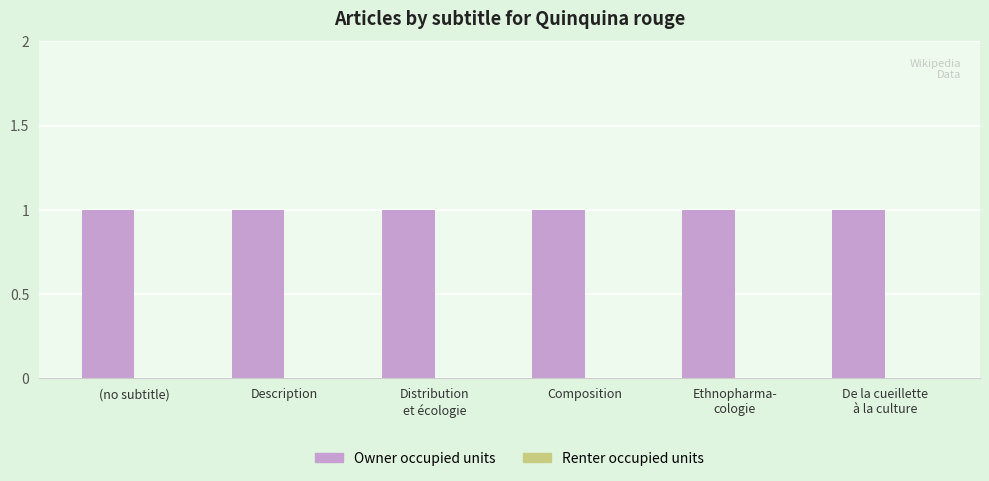

At how many categories does at least one series exceed 0?

6